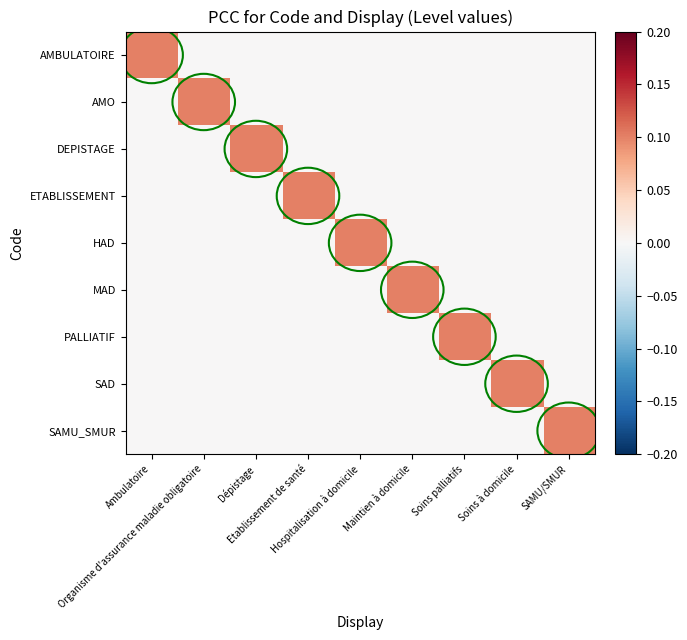

Count the number of data series in this chart.

9